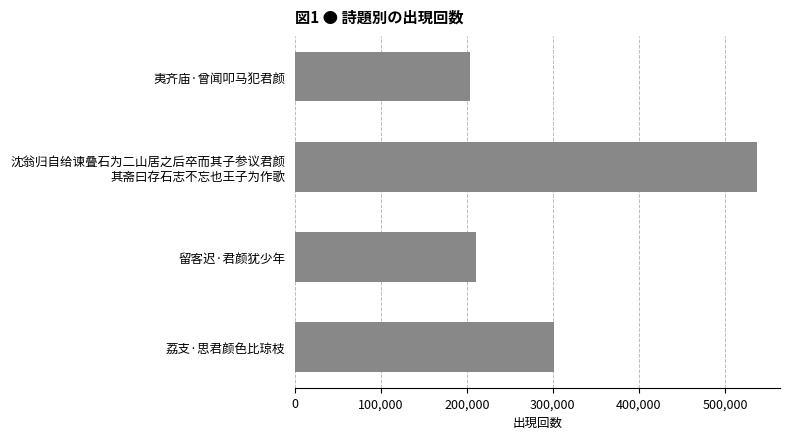

How many data points does each series have?

4